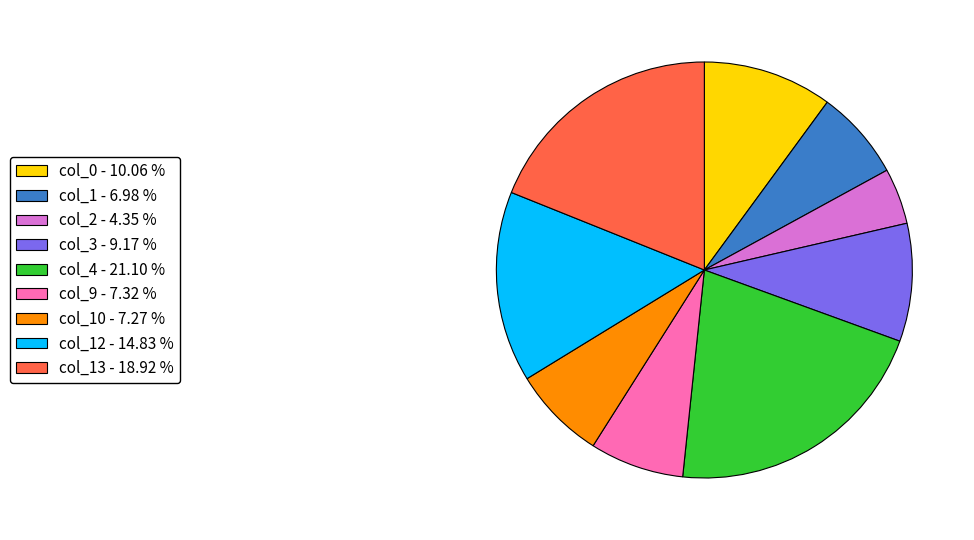

Approximately how many times larger is the value at col_2 - 4.35 % compared to col_3 - 9.17 %?

0.5